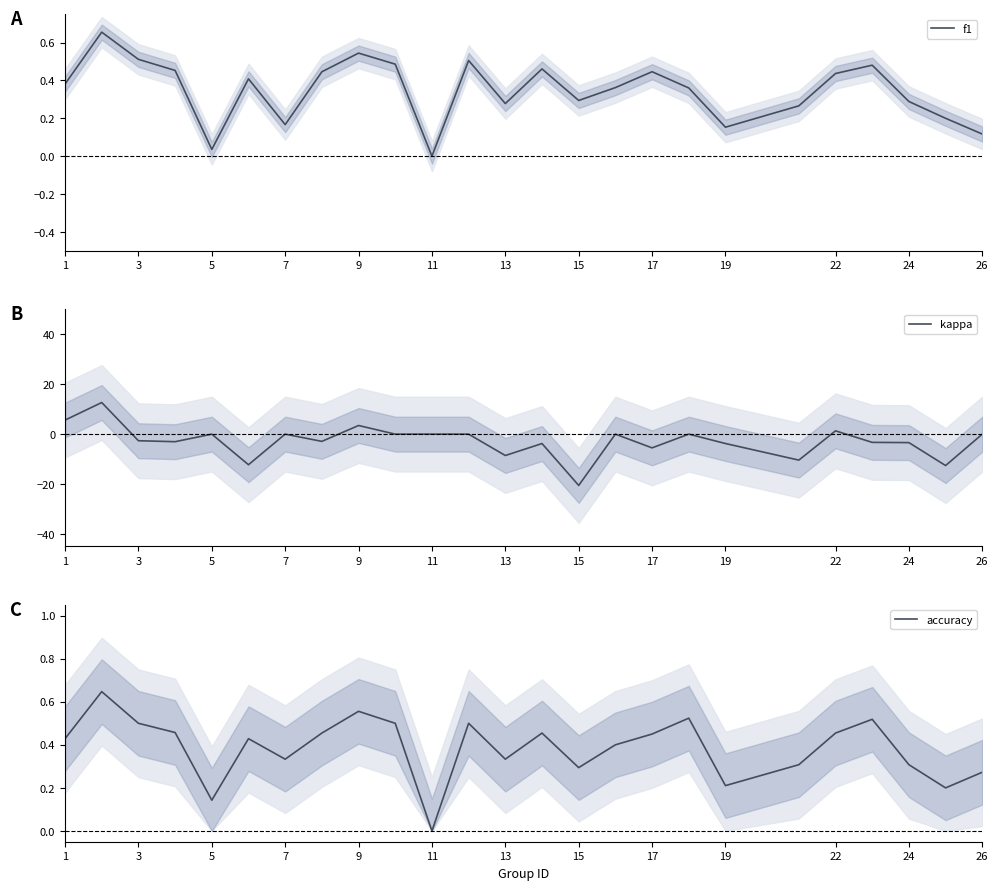

Does the chart display data point markers on the line(s)?

No